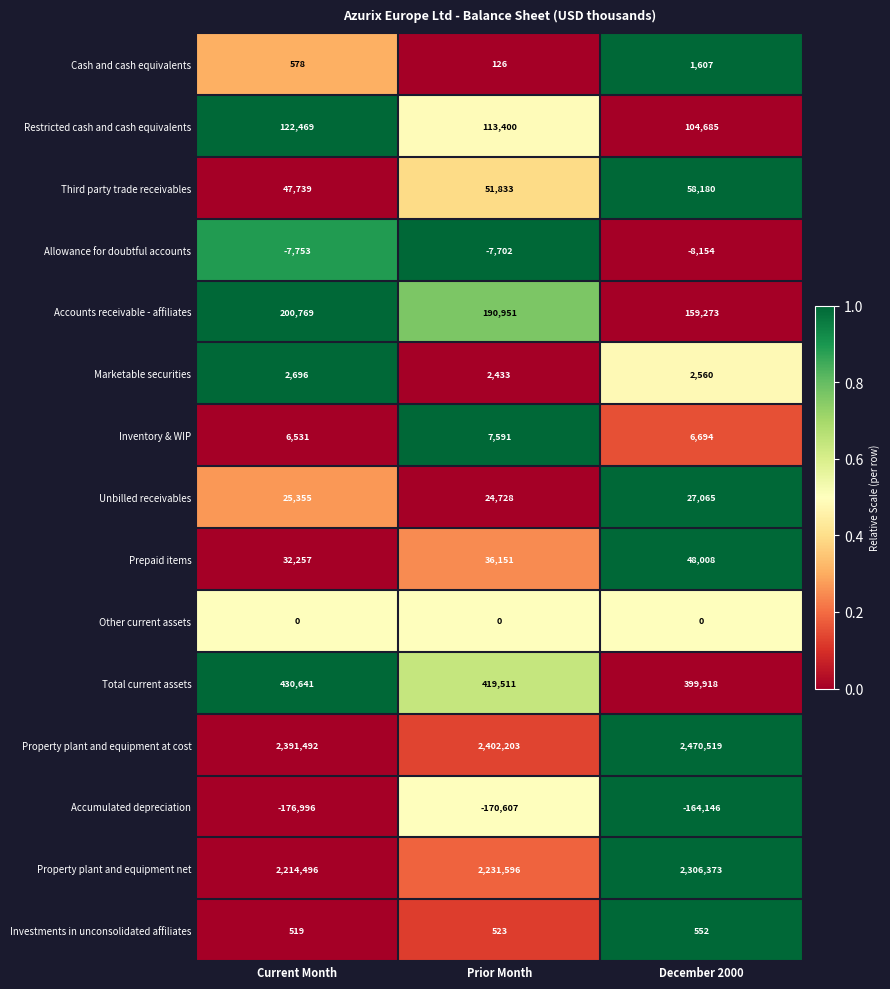

Which series changed the most between Current Month and Prior Month?

Property plant and equipment net